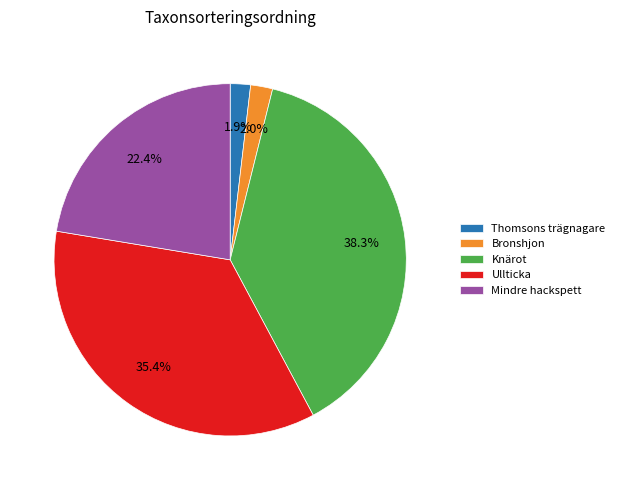

How many segments does this pie chart have?

5